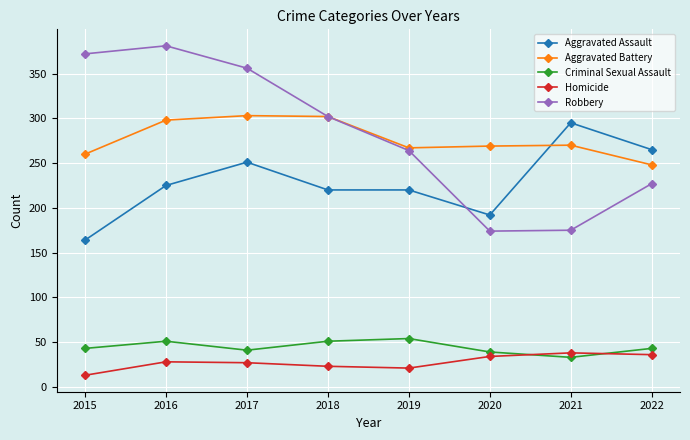

What is the difference between the highest and lowest values at 2017?

329